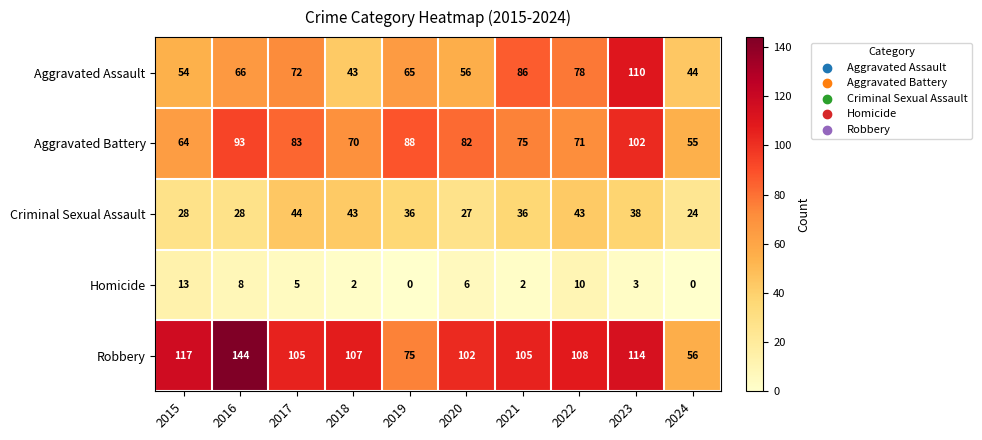

At which category is the sum across all series the highest?

2023